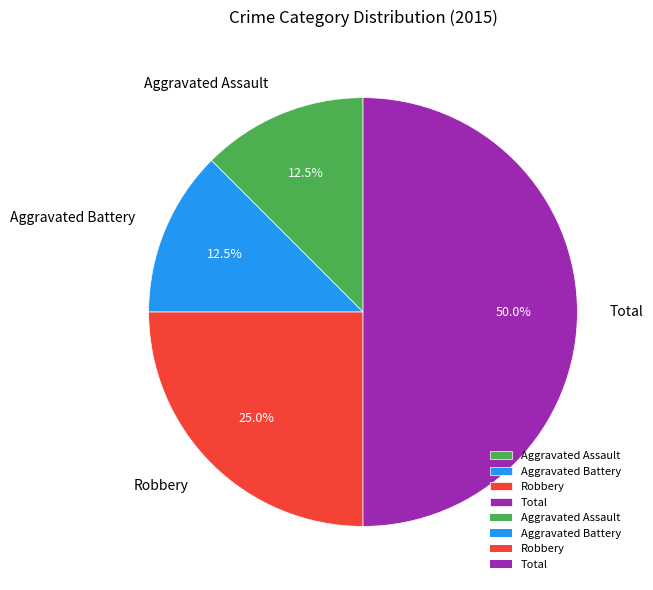

True or false: Total accounts for 65% of the total.

False